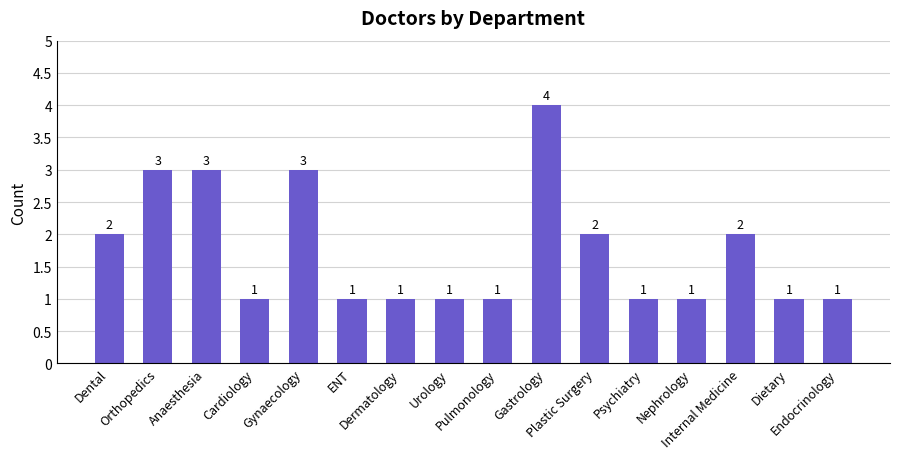

What is the greatest value displayed?

4